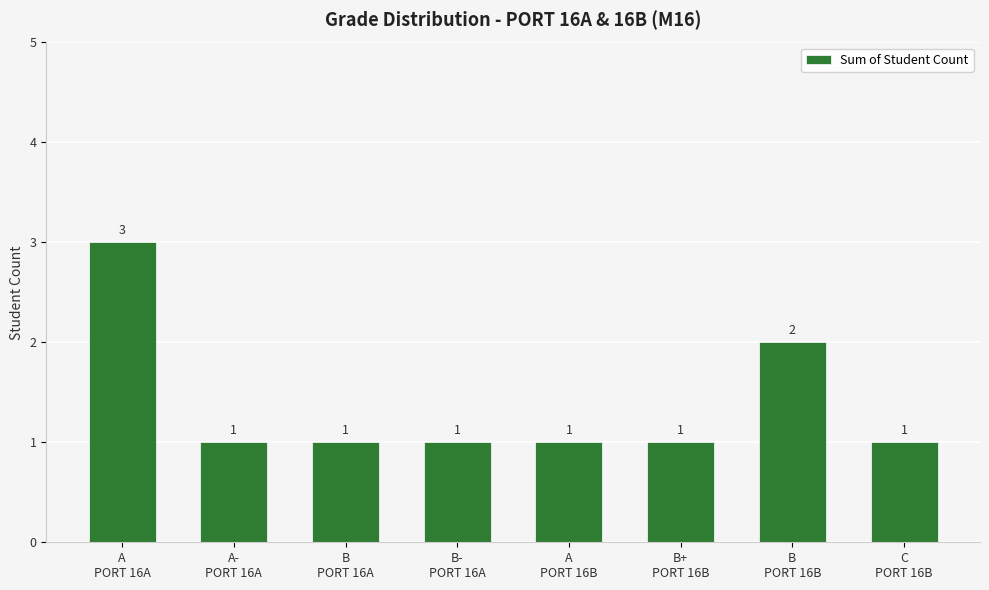

What is the sum of all values?

11